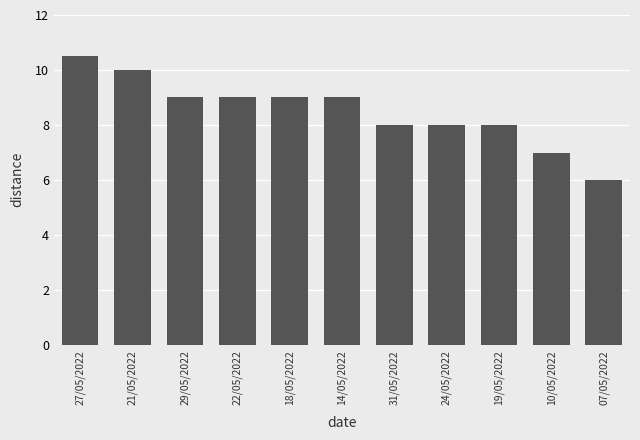

What is the label of the 10th bar from the left?

10/05/2022